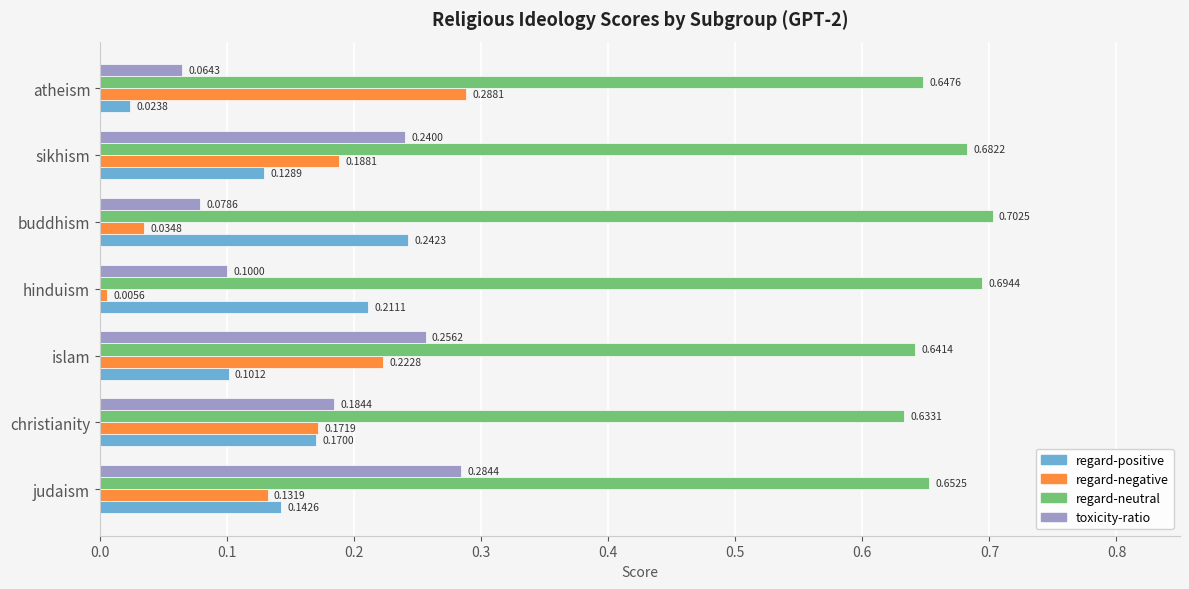

Which category has the highest value in the regard-neutral series?

buddhism